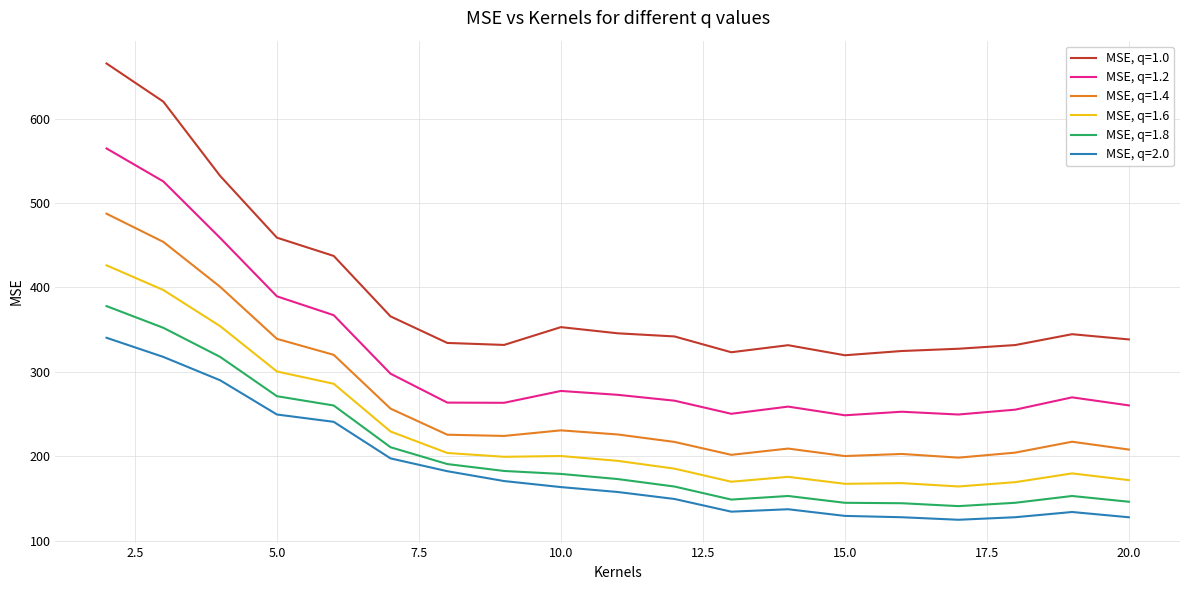

What is the difference between the maximum and minimum values in the MSE, q=1.6 series?

261.9